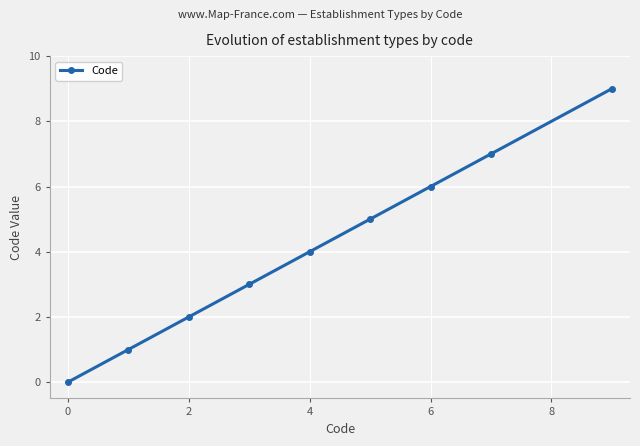

How many lines are shown in the chart?

1